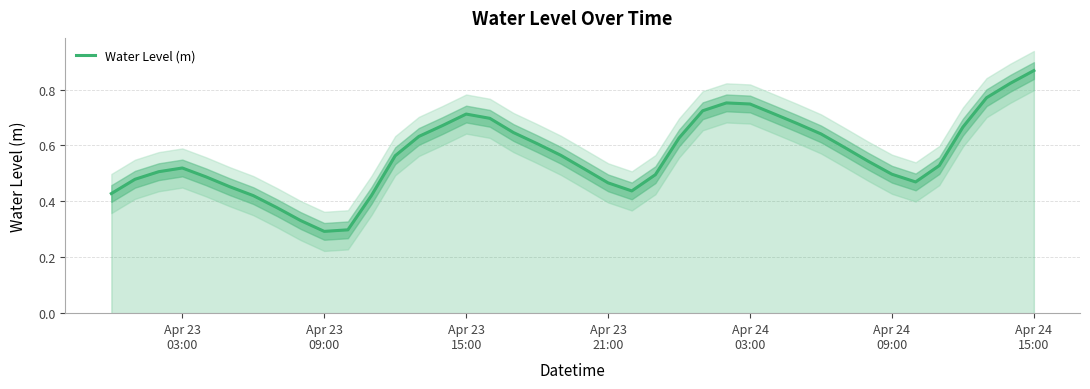

How many series are shown in this chart?

1